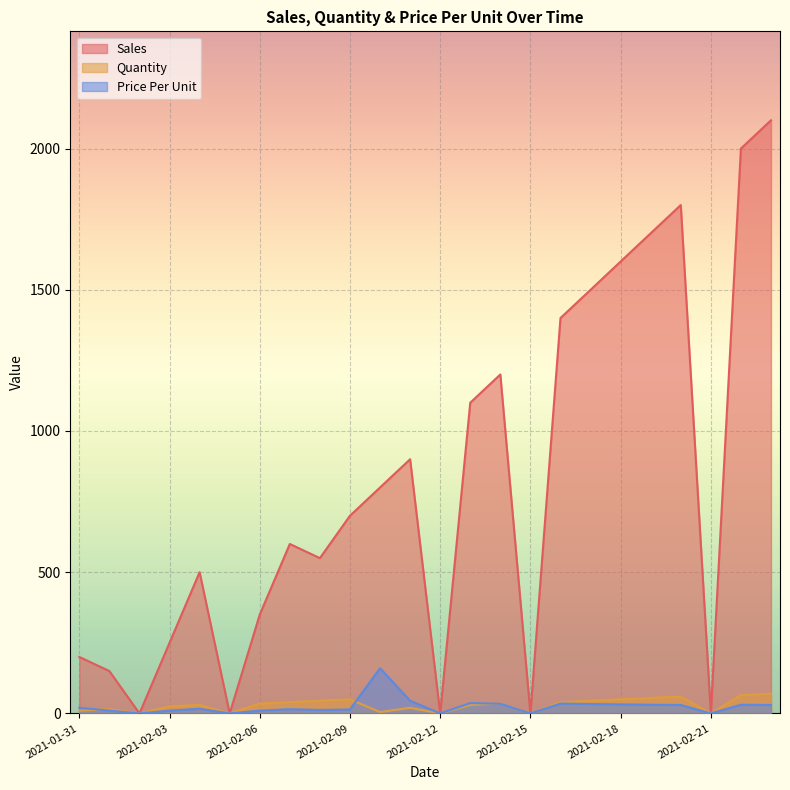

How many lines are shown in the chart?

3